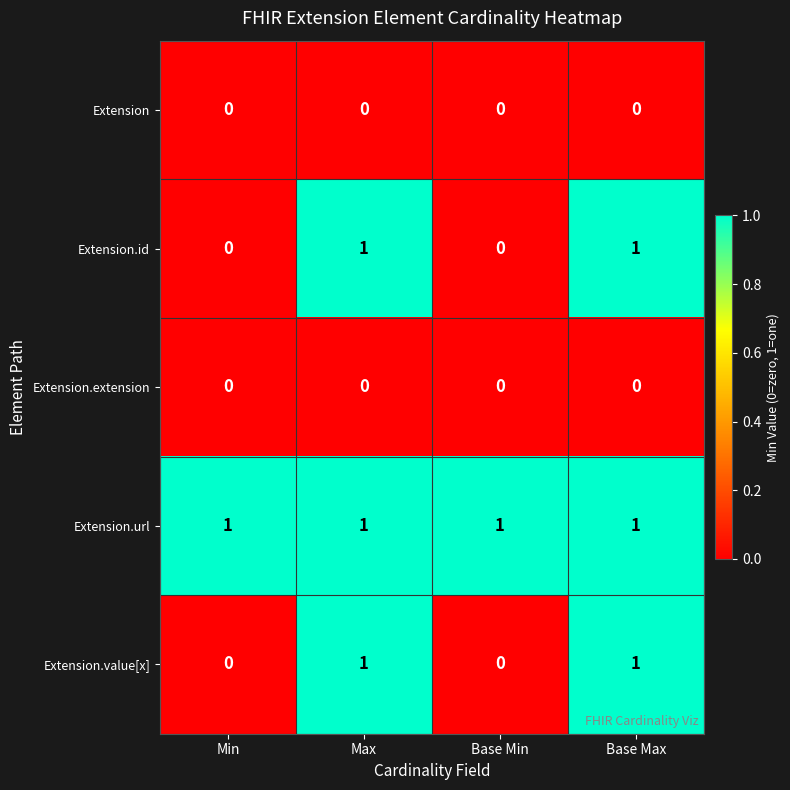

The Extension.extension series shows 0 at Base Max. True or false?

True